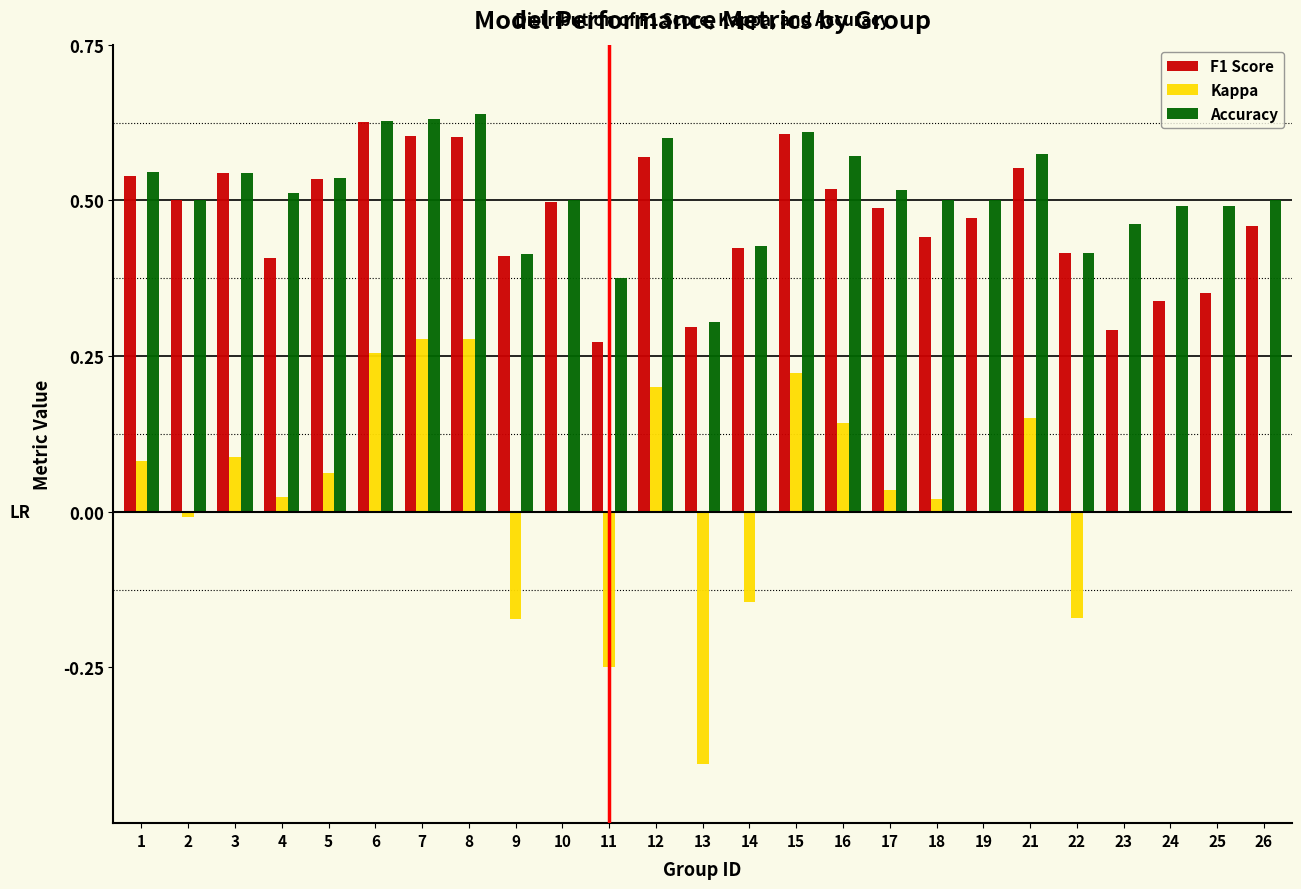

Is it true that F1 Score equals 0.4 at 18?

True